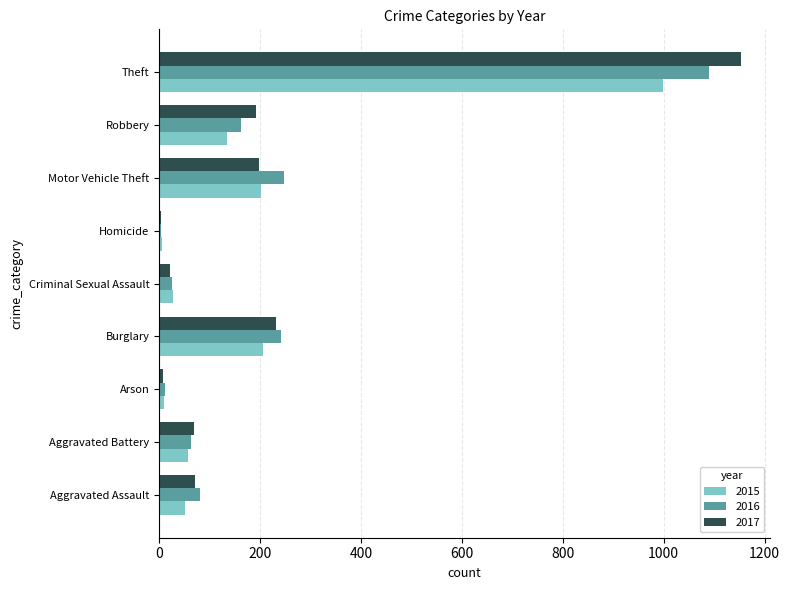

What is the minimum value shown in the chart?

4